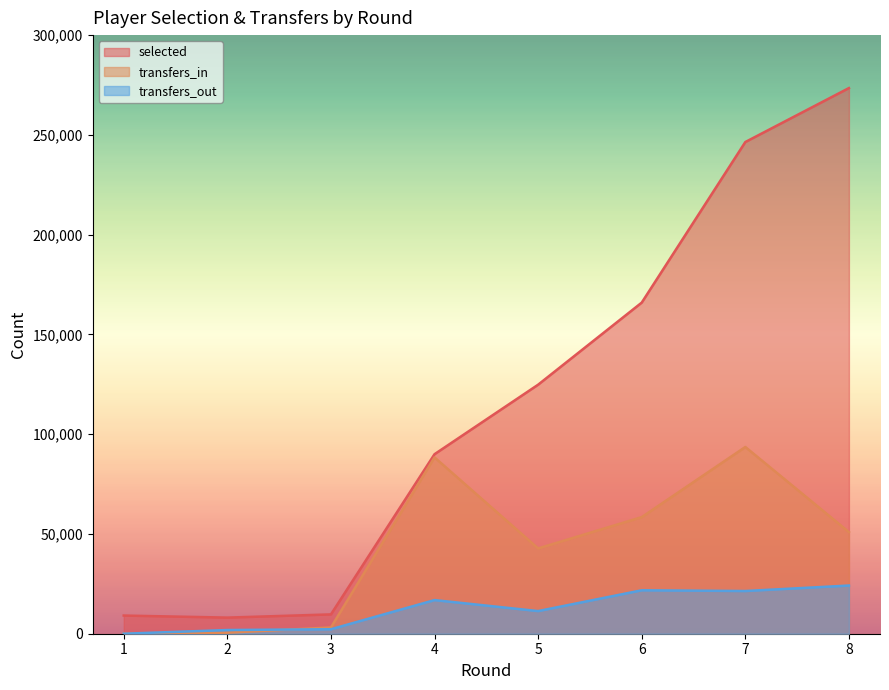

What is the difference between the transfers_in values at 7 and 6?

35153